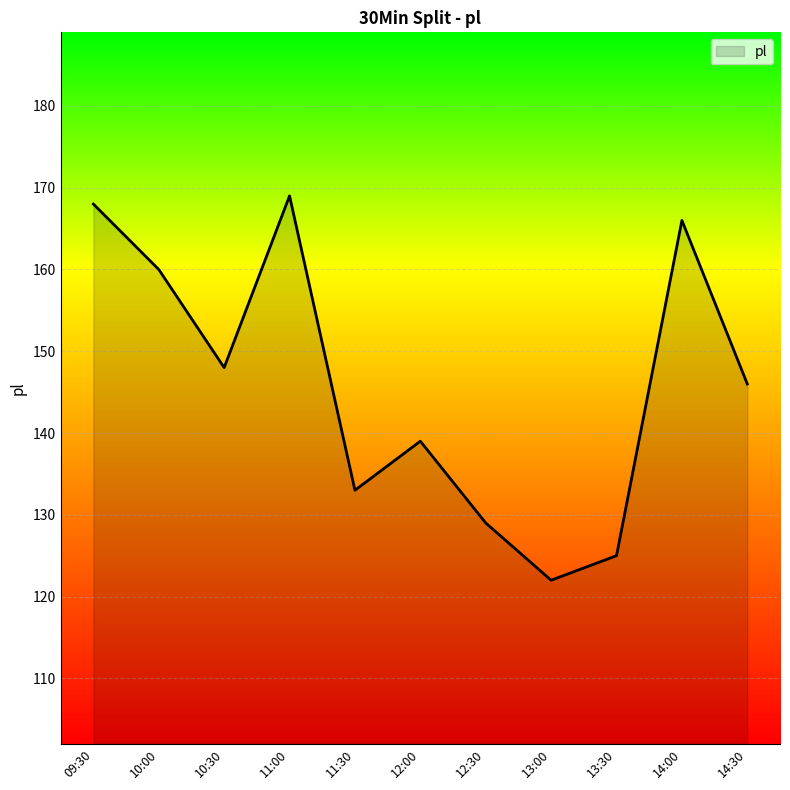

What is the change in value from 10:00 to 12:00?

-21